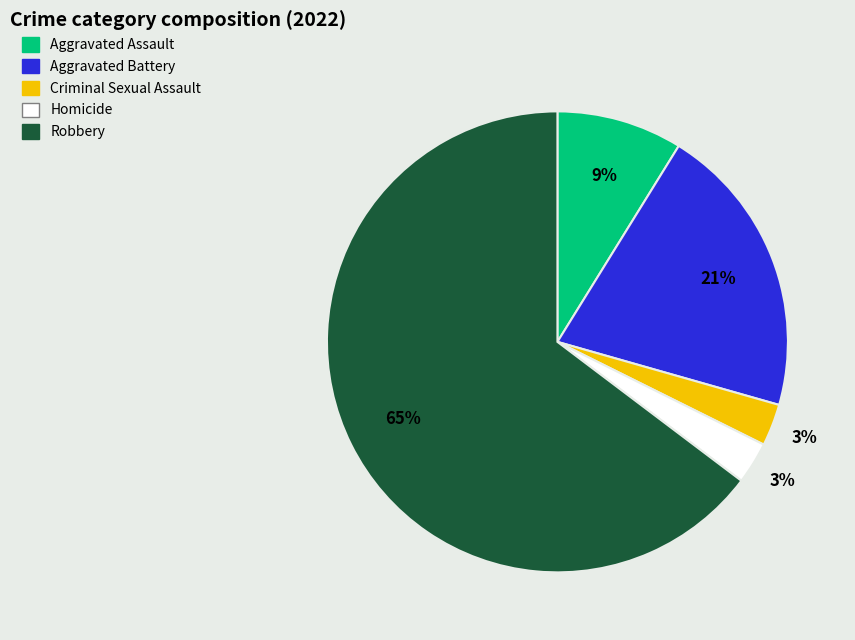

Between Aggravated Assault and Homicide, which is larger?

Aggravated Assault